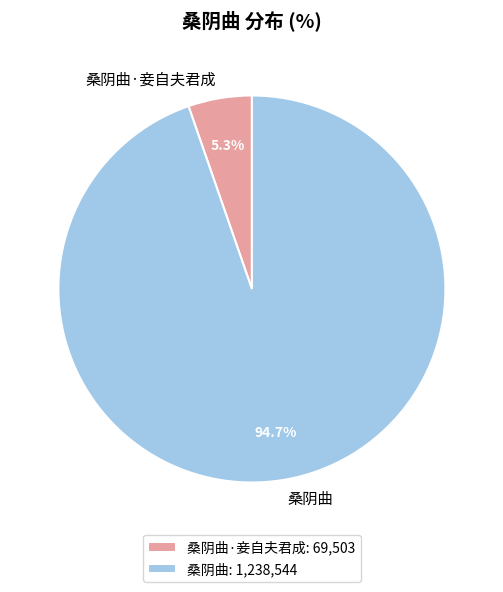

Count the number of slices in the pie.

2